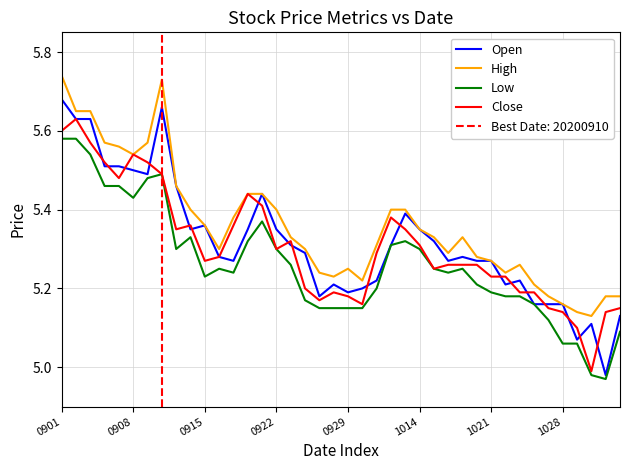

What is the lowest value of the High series?

5.1